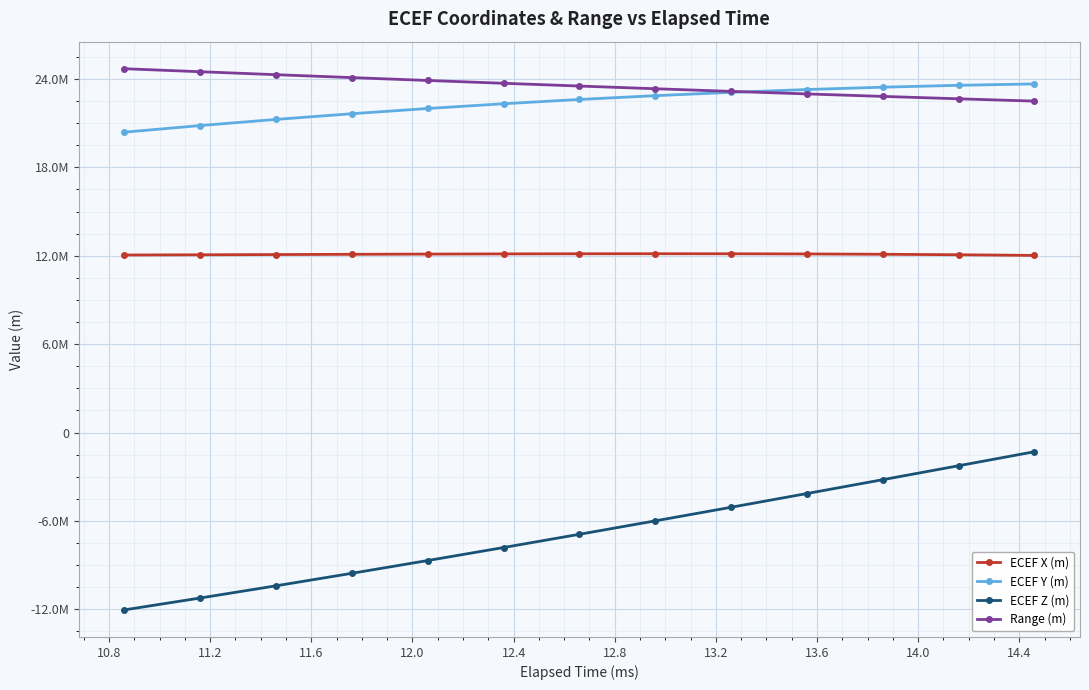

True or false: ECEF Z (m) has more than 0 interior local peaks.

False